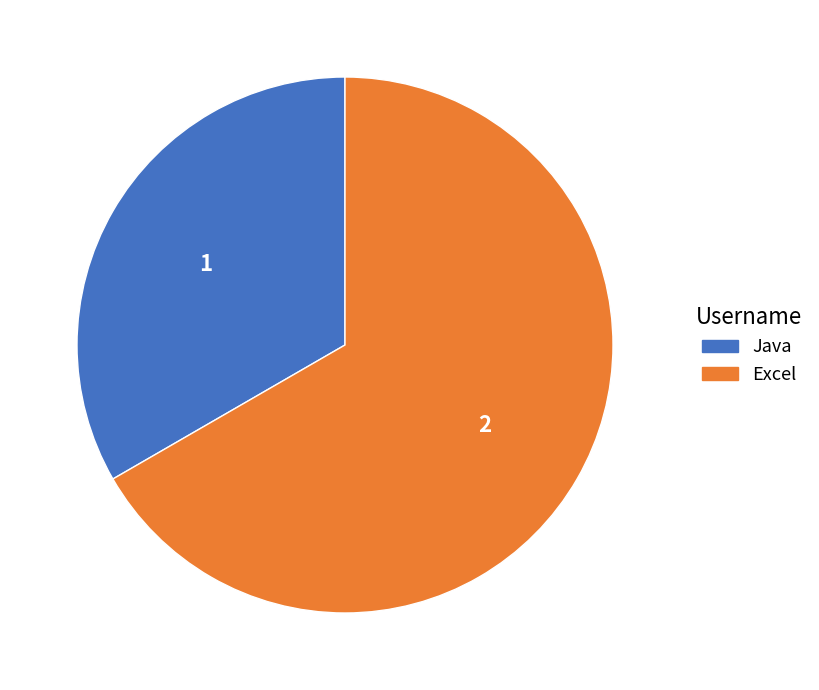

Does Excel represent more than half of the total?

Yes